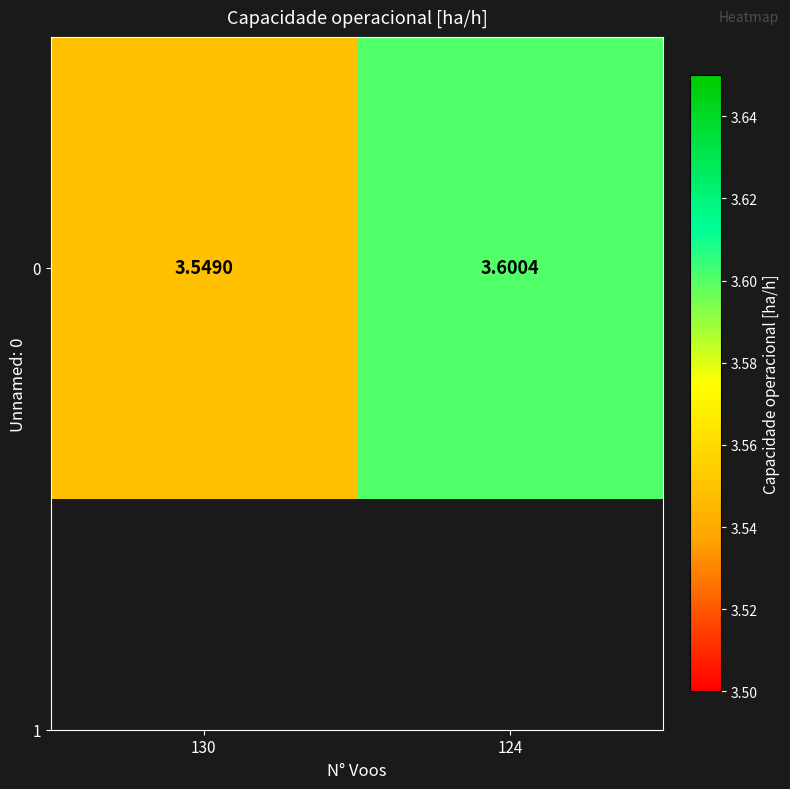

What is the sum of all values?

7.1